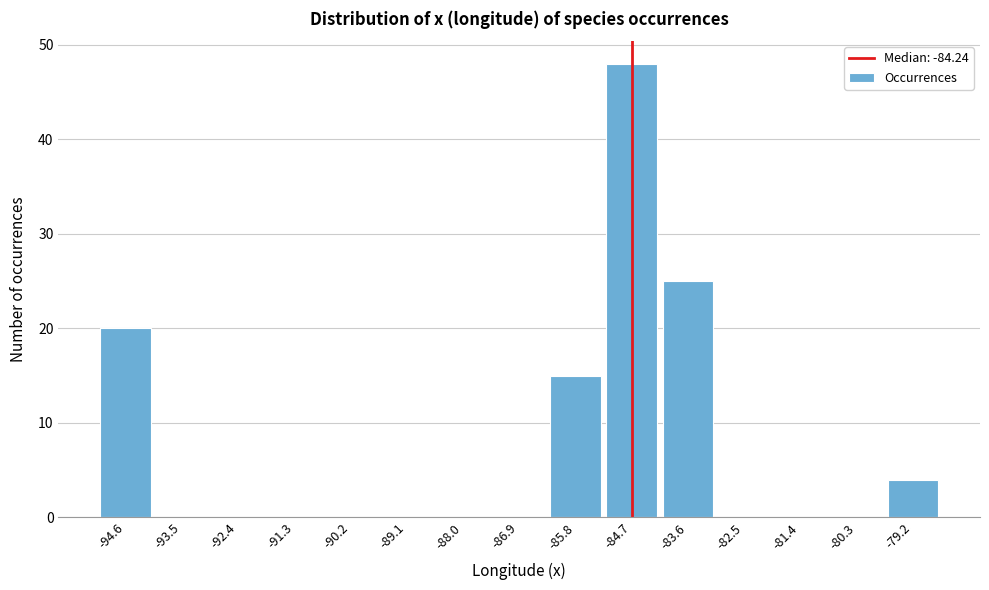

Reading left to right, what are all the values shown in this chart?

-94.6=20	-93.5=0	-92.4=0	-91.3=0	-90.2=0	-89.1=0	-88.0=0	-86.9=0	-85.8=15	-84.7=48	-83.6=25	-82.5=0	-81.4=0	-80.3=0	-79.2=4